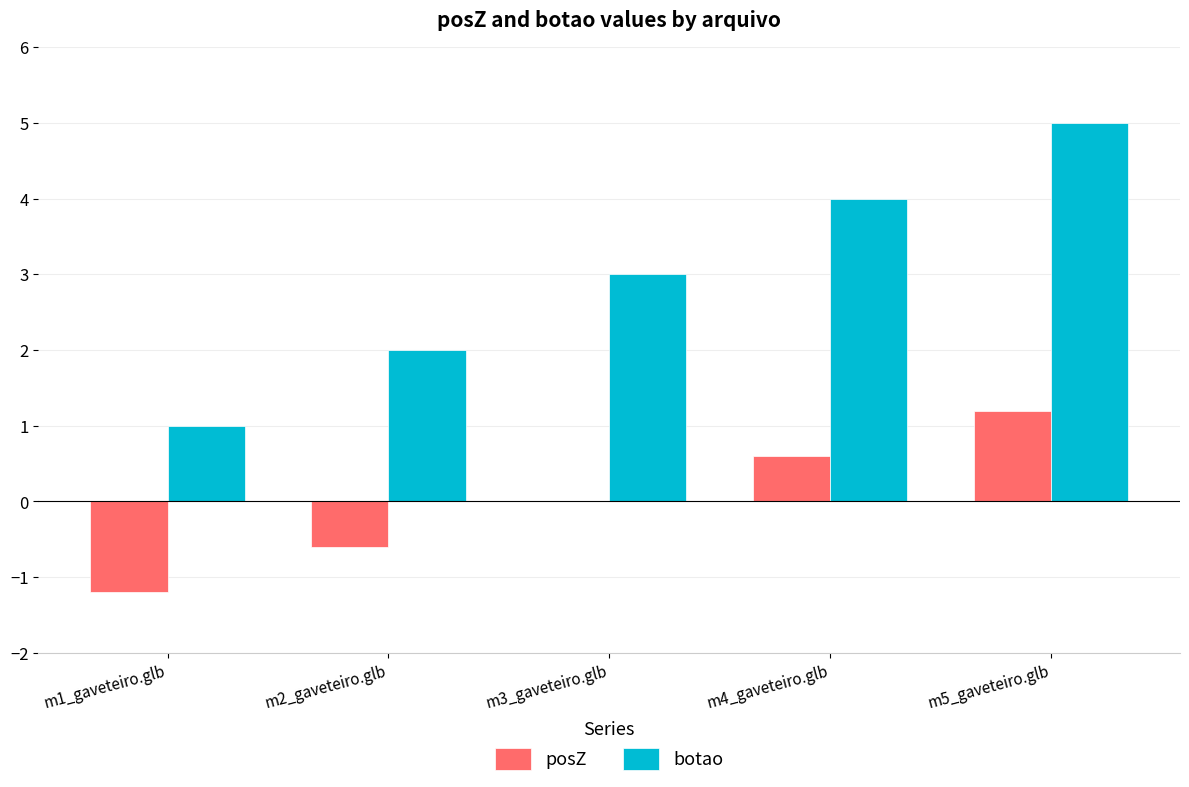

Reading left to right, extract all data points from this chart.

posZ: m1_gaveteiro.glb=-1.2	m2_gaveteiro.glb=-0.6	m3_gaveteiro.glb=0.0	m4_gaveteiro.glb=0.6	m5_gaveteiro.glb=1.2
botao: m1_gaveteiro.glb=1.0	m2_gaveteiro.glb=2.0	m3_gaveteiro.glb=3.0	m4_gaveteiro.glb=4.0	m5_gaveteiro.glb=5.0